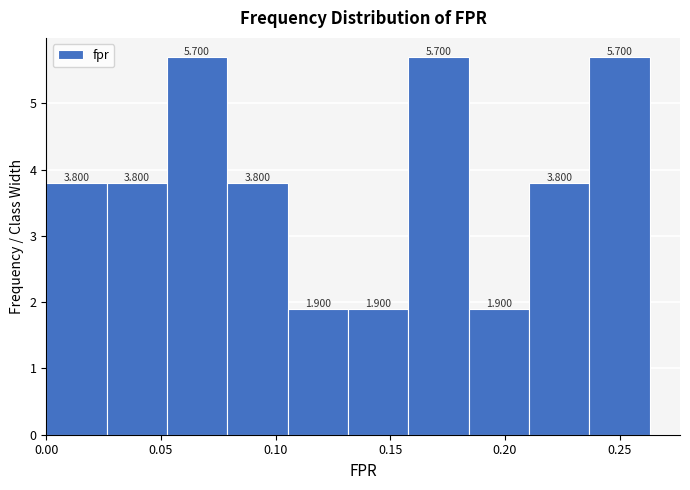

Reading left to right, list every bar in this chart as the range it spans on the x-axis followed by its height. The bar edges are not printed on the chart, so give them approximately, as read against the axis.

0.000 to 0.025: 3.800
0.025 to 0.055: 3.800
0.055 to 0.080: 5.700
0.080 to 0.105: 3.800
0.105 to 0.130: 1.900
0.130 to 0.160: 1.900
0.160 to 0.185: 5.700
0.185 to 0.210: 1.900
0.210 to 0.235: 3.800
0.235 to 0.265: 5.700